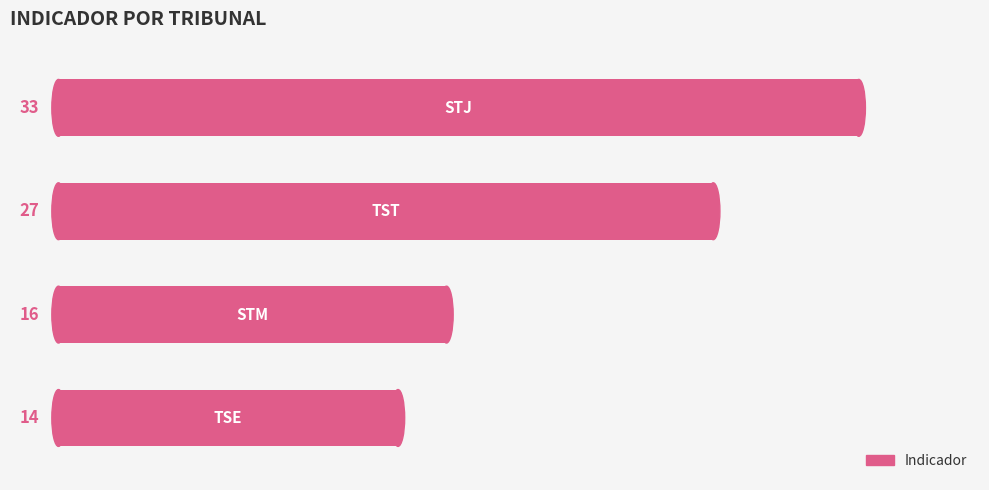

Does the chart contain any negative values?

No